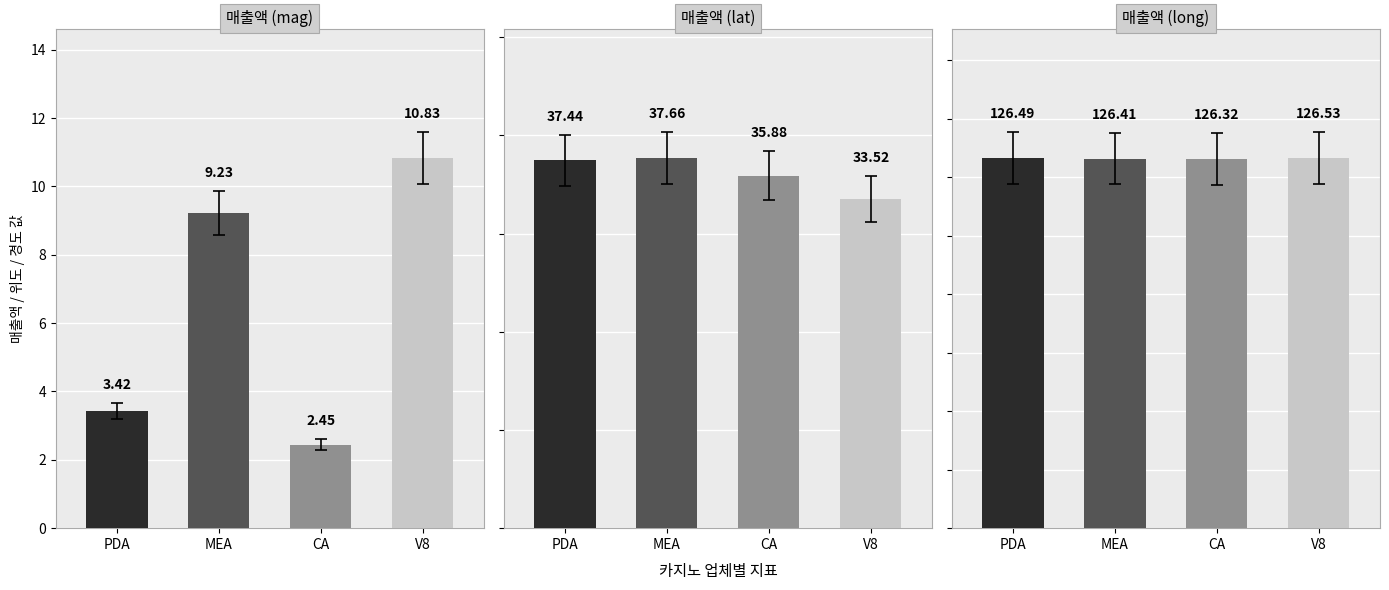

How many 매출액 (lat) values are between 35 and 37?

1